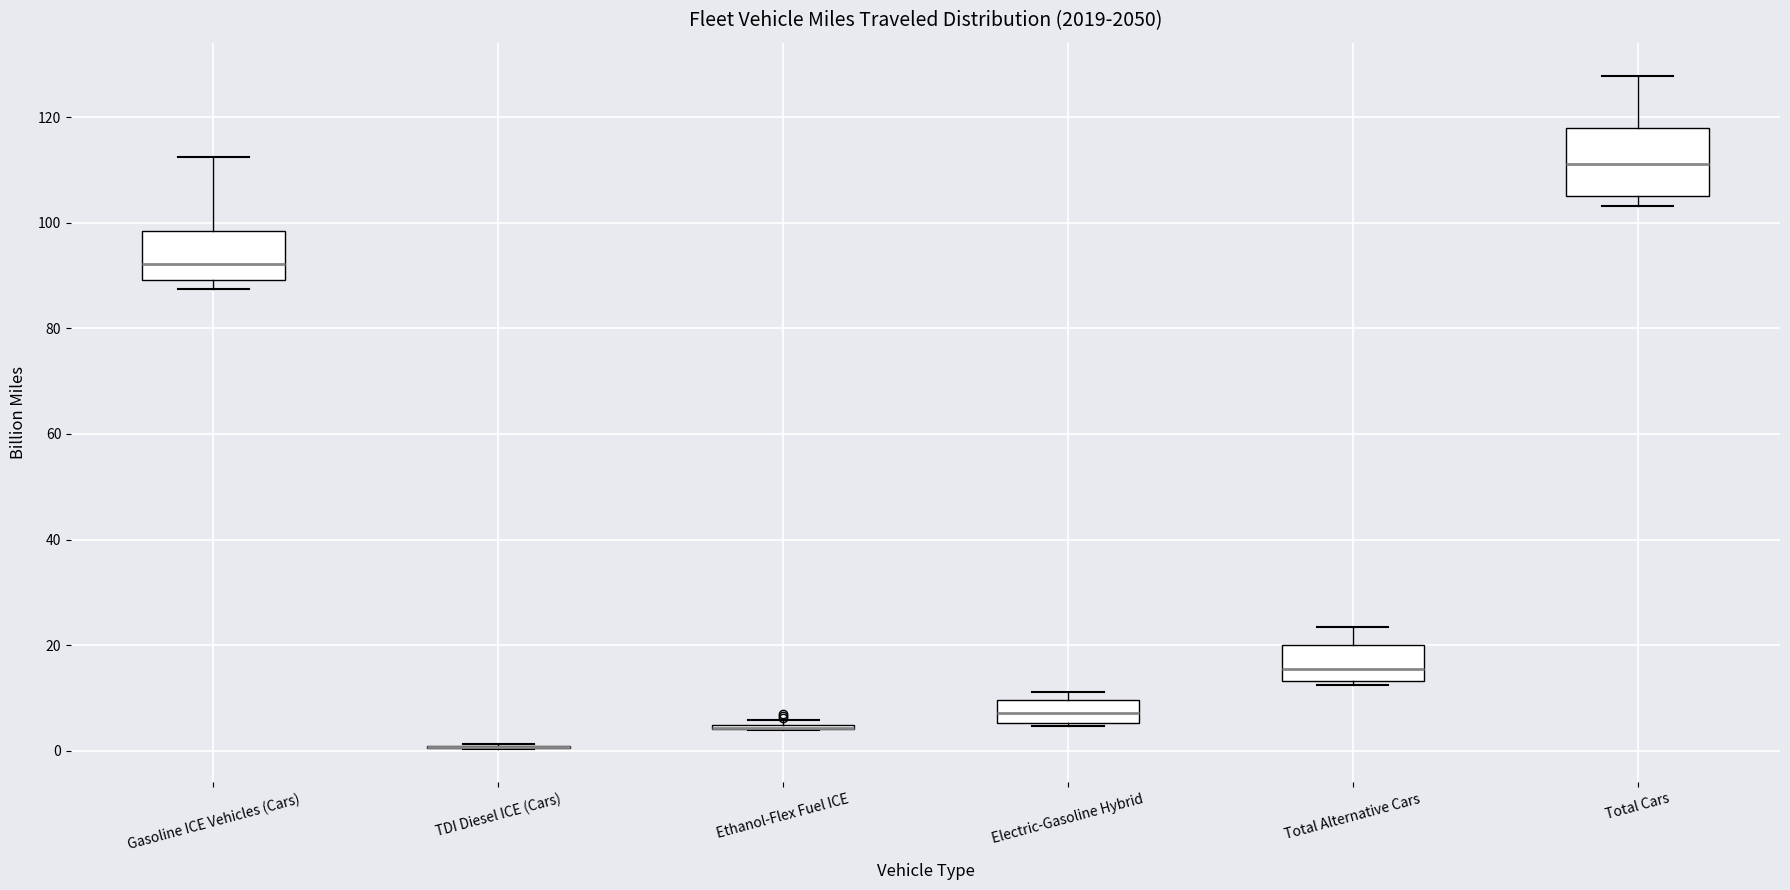

Reading left to right, transcribe this box plot: for each box, give where its median line is, the range the box spans, and where its two whiskers end, as read against the y-axis. The values are not printed on the chart, so give them approximately, as read against the axis.

Gasoline ICE Vehicles (Cars): median 92, box 90 to 98, whiskers 88 to 112
TDI Diesel ICE (Cars): box collapsed to a line at 0, whiskers 0 to 2
Ethanol-Flex Fuel ICE: box collapsed to a line at 4, whiskers 4 to 6
Electric-Gasoline Hybrid: median 8, box 6 to 10, whiskers 4 to 12
Total Alternative Cars: median 16, box 14 to 20, whiskers 12 to 24
Total Cars: median 112, box 106 to 118, whiskers 104 to 128